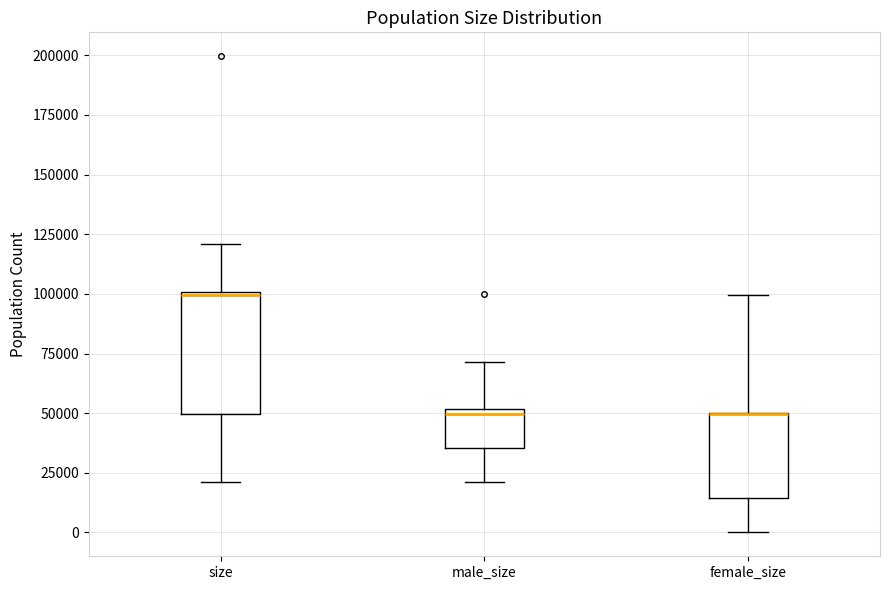

Reading left to right, read every box against the y-axis: the position of its median line, the range the box covers, and the ends of its whiskers. The values are not printed on the chart, so give them approximately, as read against the axis.

size: median 100000, box 50000 to 100000, whiskers 20000 to 120000
male_size: median 50000 (just below the box's upper edge), box 35000 to 50000, whiskers 20000 to 70000
female_size: median 50000 (drawn on the box's upper edge), box 15000 to 50000, whiskers 0 to 100000